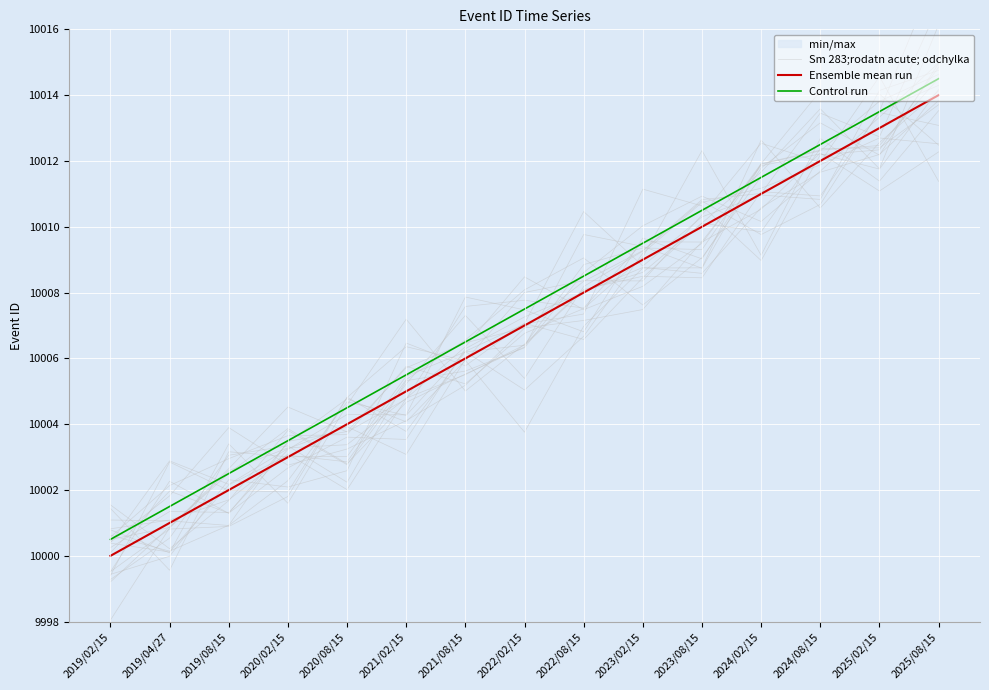

What is the sum of all Ensemble mean run values?

150105.0